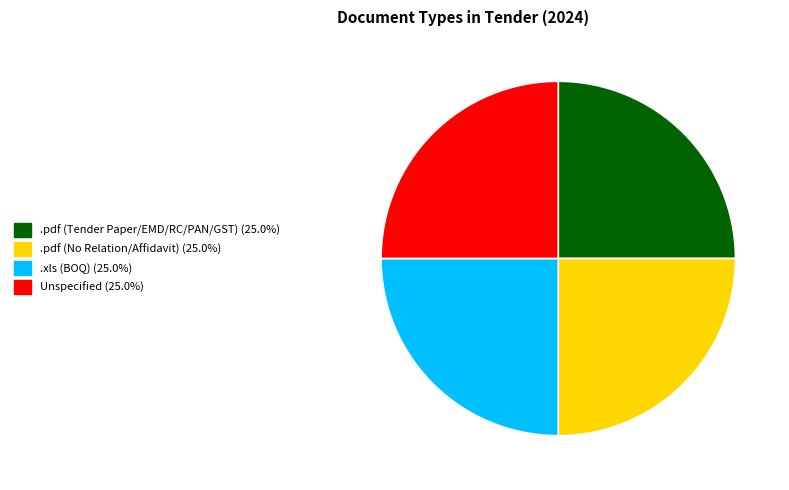

Is there a majority slice in this chart?

No